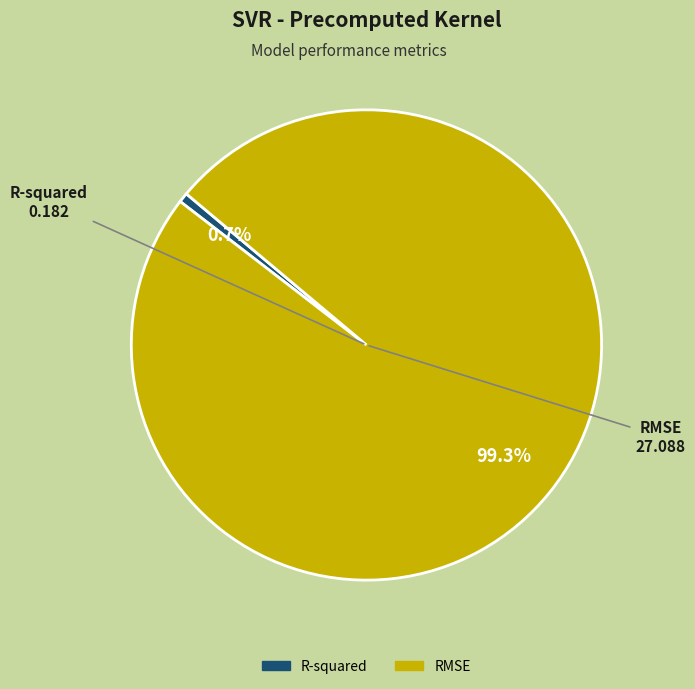

What is the majority slice?

RMSE